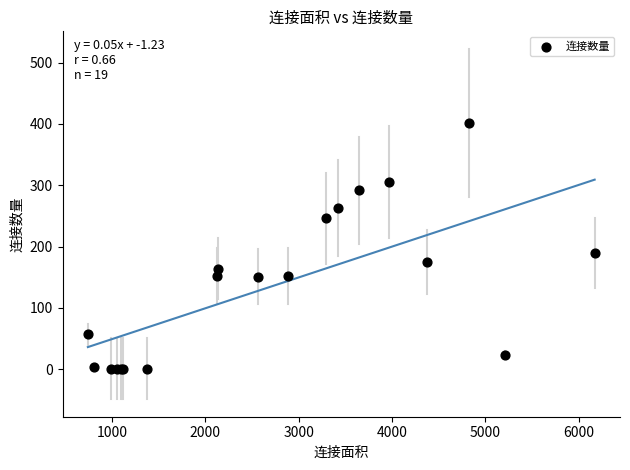

What Y value in the scatter plot is closest to 201?

190